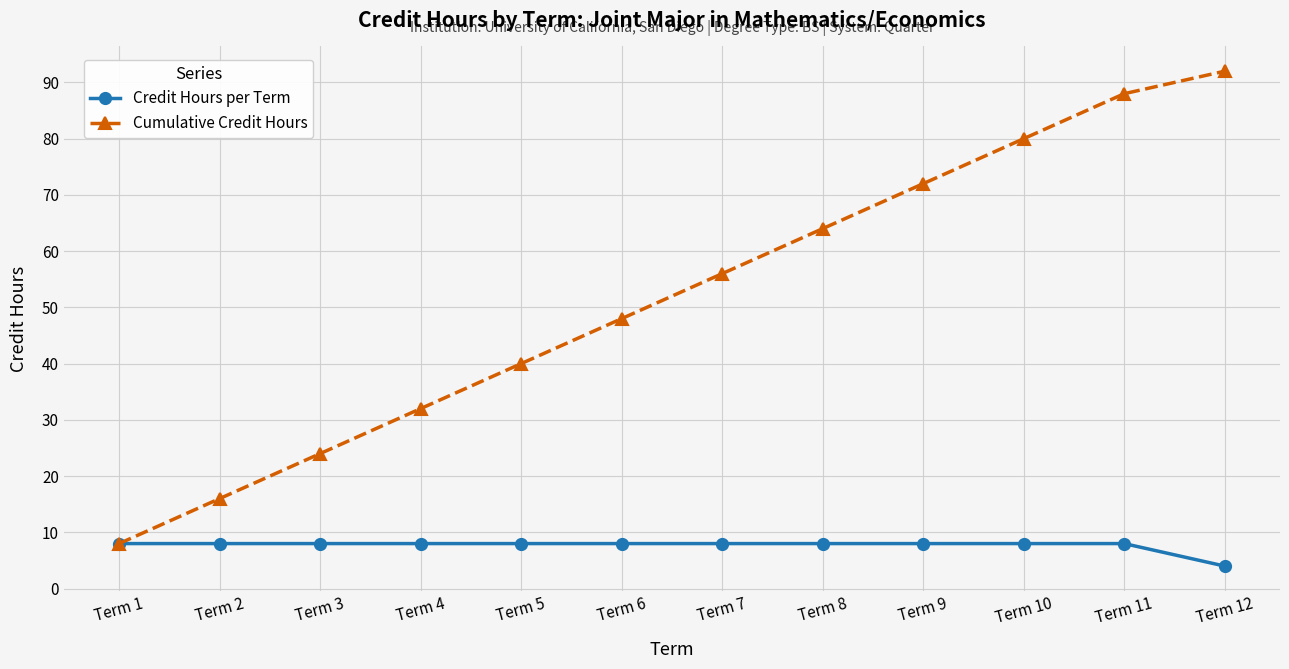

Is this an area chart (filled region under the line)?

No